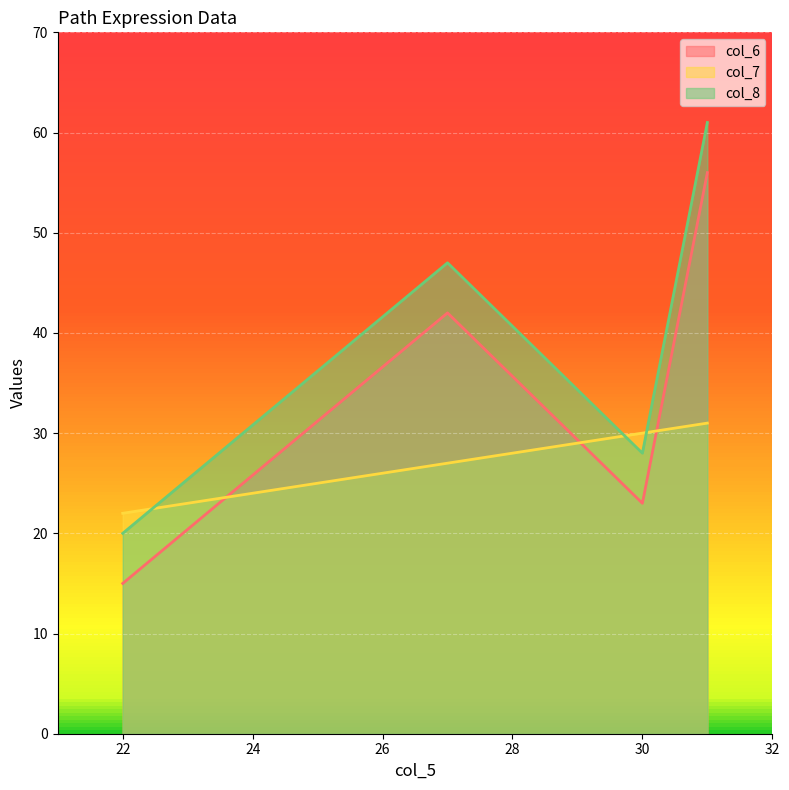

True or false: col_8 and col_7 cross at least once.

True